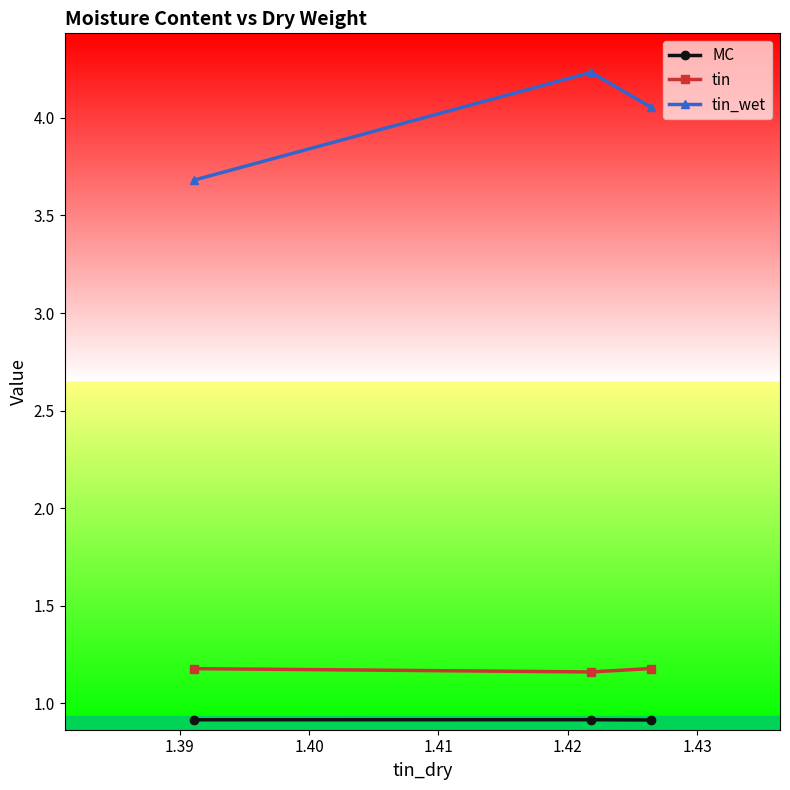

Which series has the largest total across all categories?

tin_wet